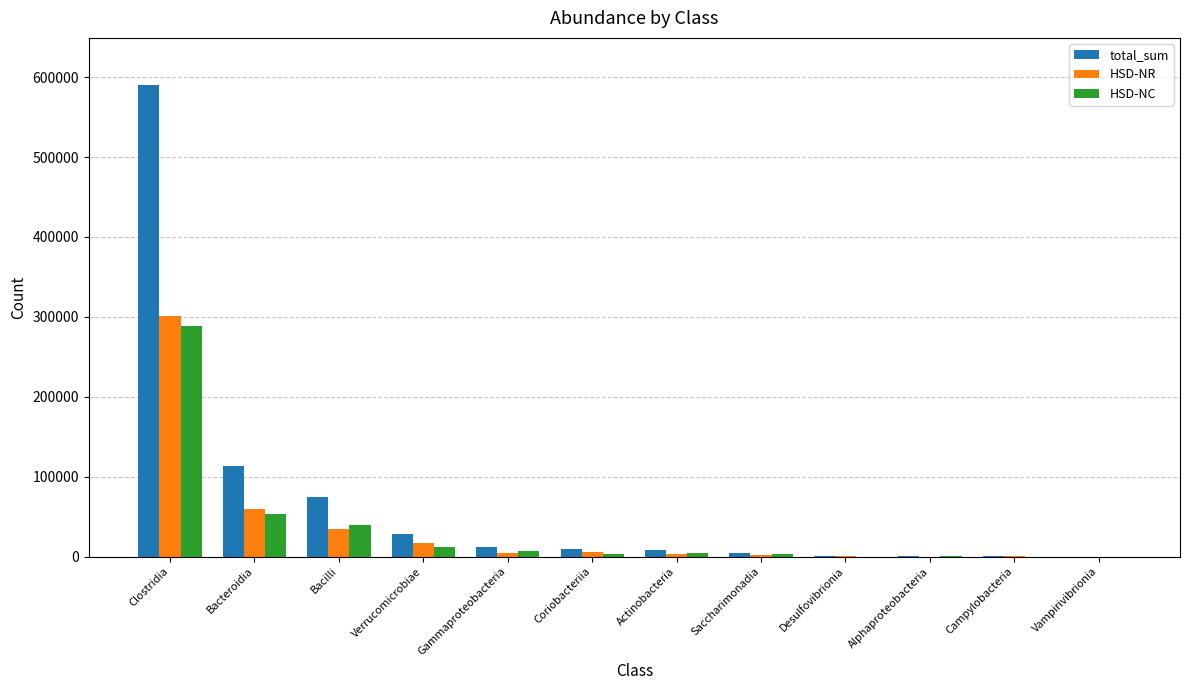

What is the greatest value displayed?

590038